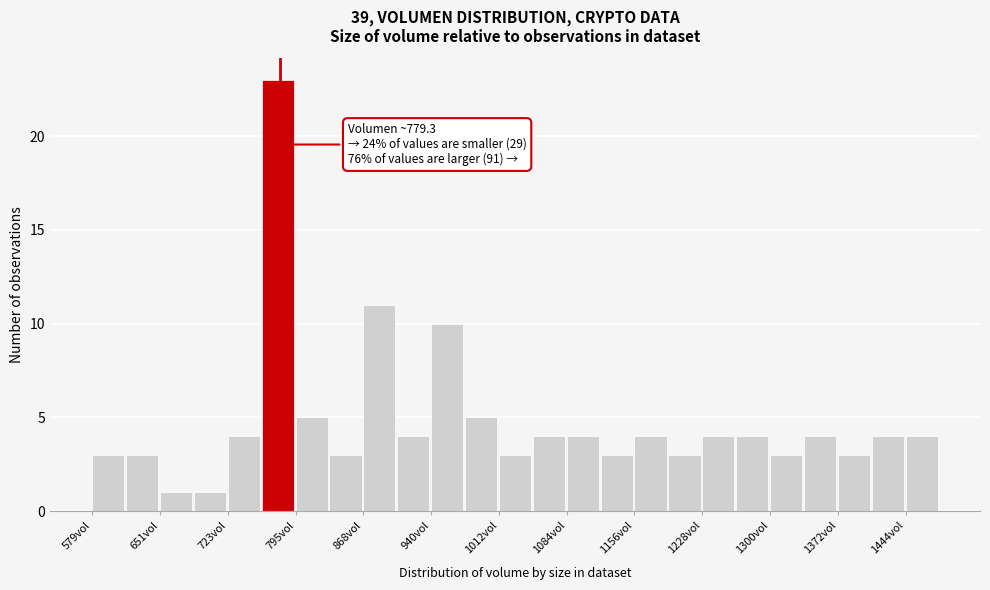

Around what value on the x-axis is the tallest bar? Give the approximate position of its centre, as read against the axis.

780